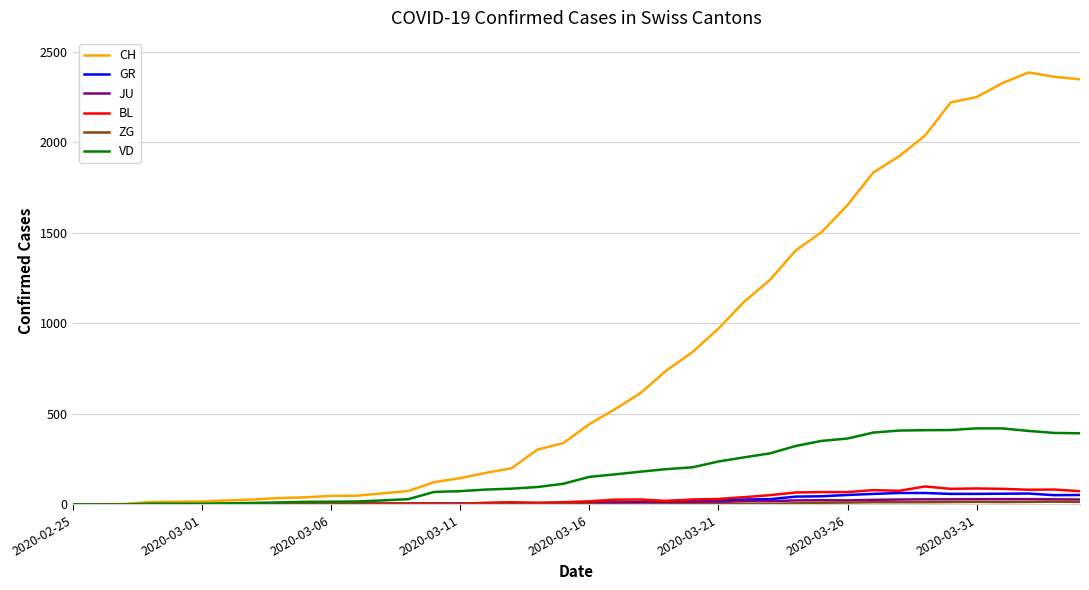

Which series has the widest spread of values?

CH